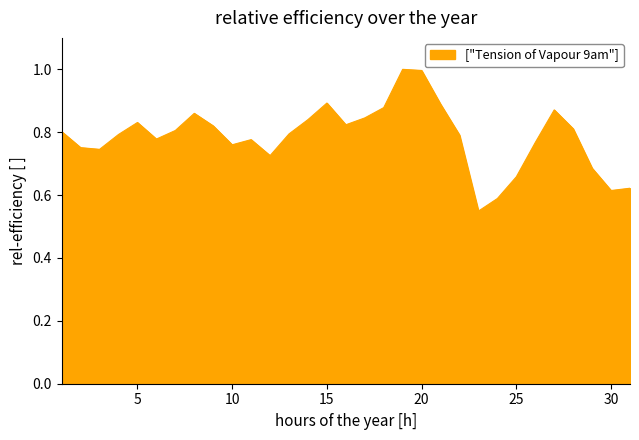

What is the greatest value displayed?

1.0